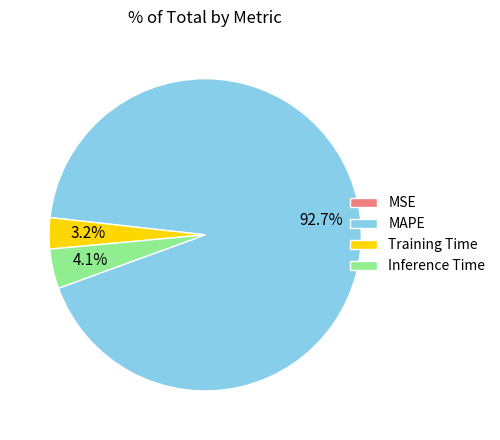

What percentage is NOT represented by Training Time?

96.8%